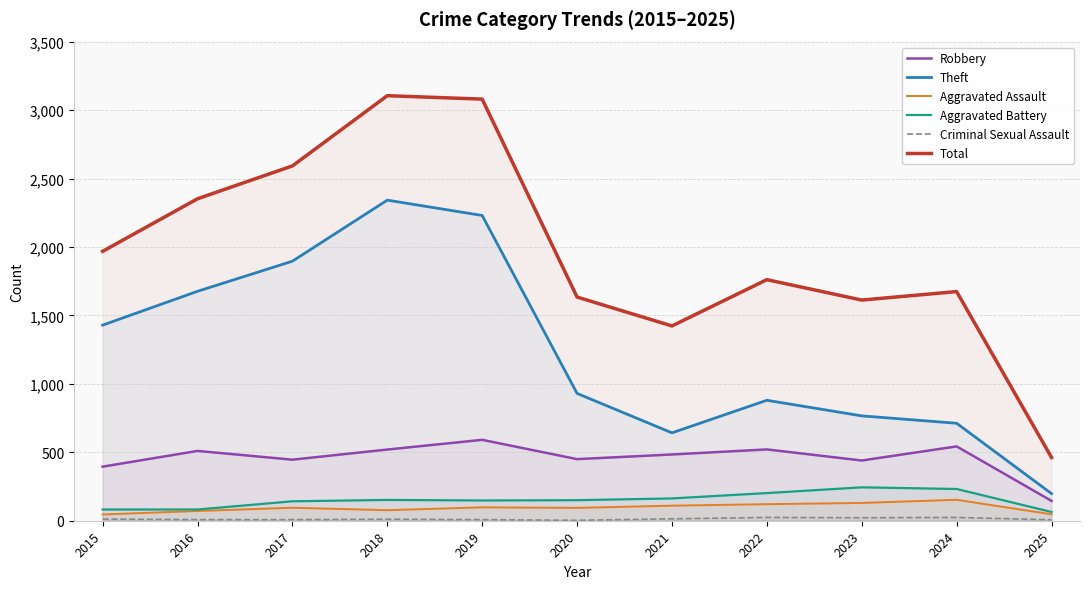

Which category has the highest value in the Aggravated Battery series?

2023